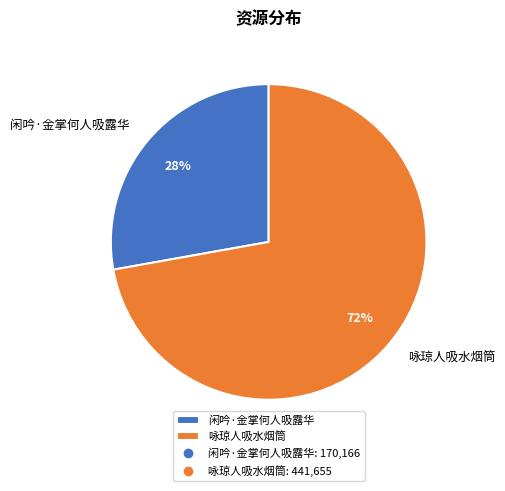

Approximately how many times larger is the value at 咏琼人吸水烟筒 compared to 闲吟·金掌何人吸露华?

2.6